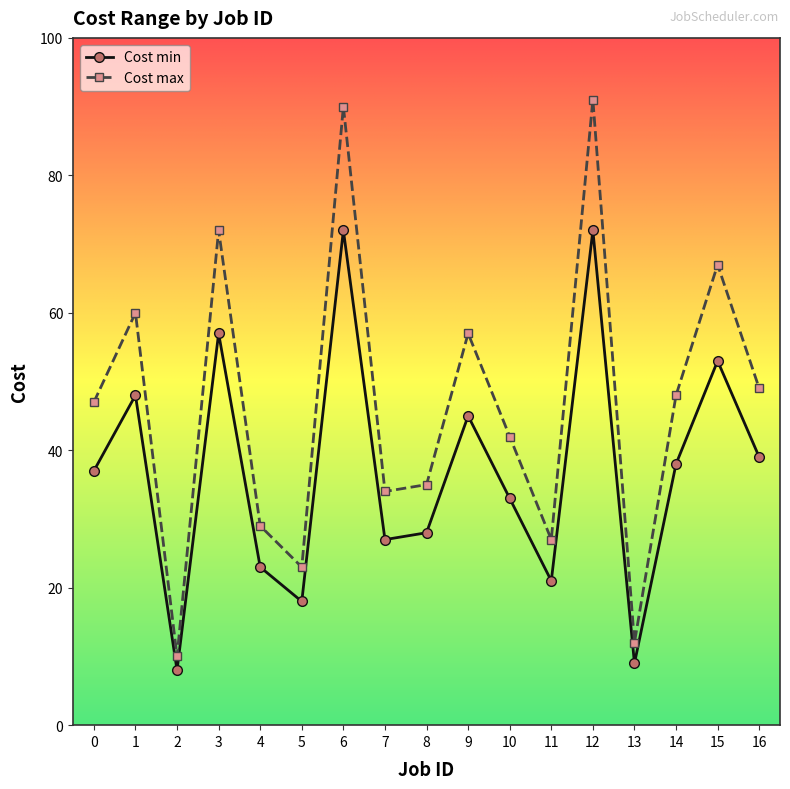

In Cost max, how many points are lower than both neighbors (excluding endpoints)?

5